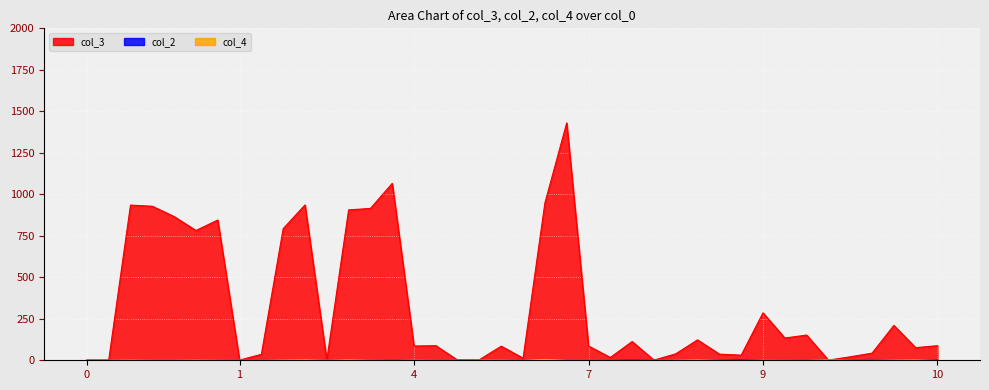

What is the difference between the highest and lowest values at 8?

37